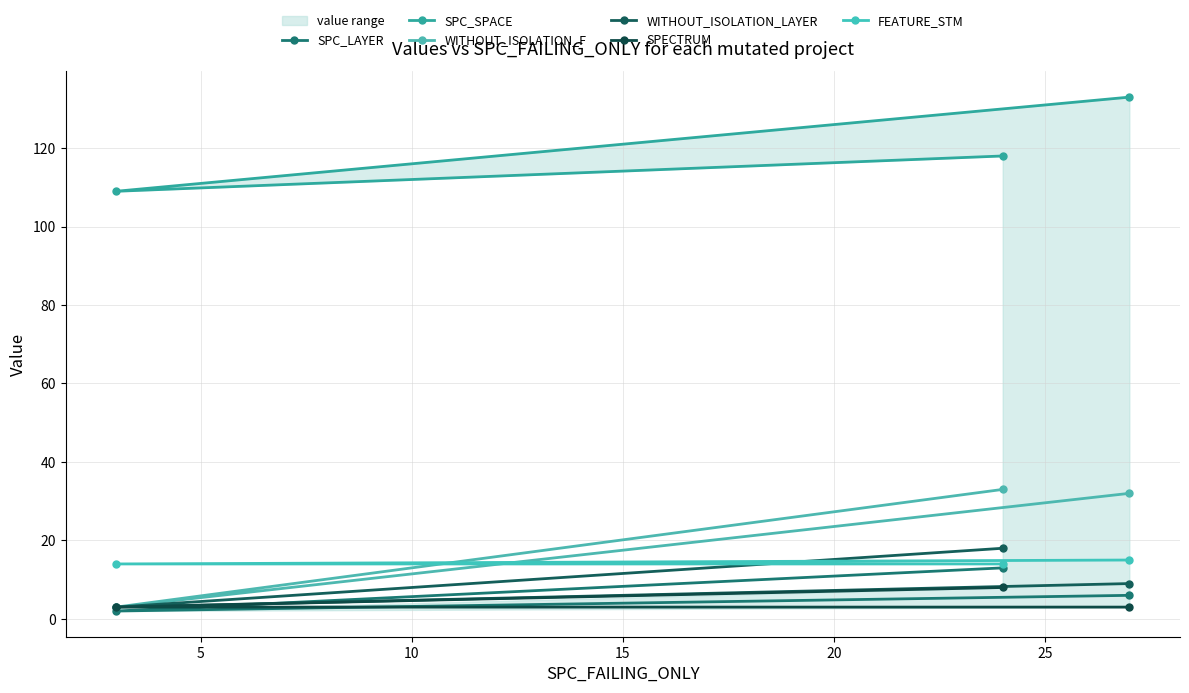

What are all the series names shown in the legend?

SPC_LAYER, SPC_SPACE, WITHOUT_ISOLATION_F, WITHOUT_ISOLATION_LAYER, SPECTRUM, FEATURE_STM